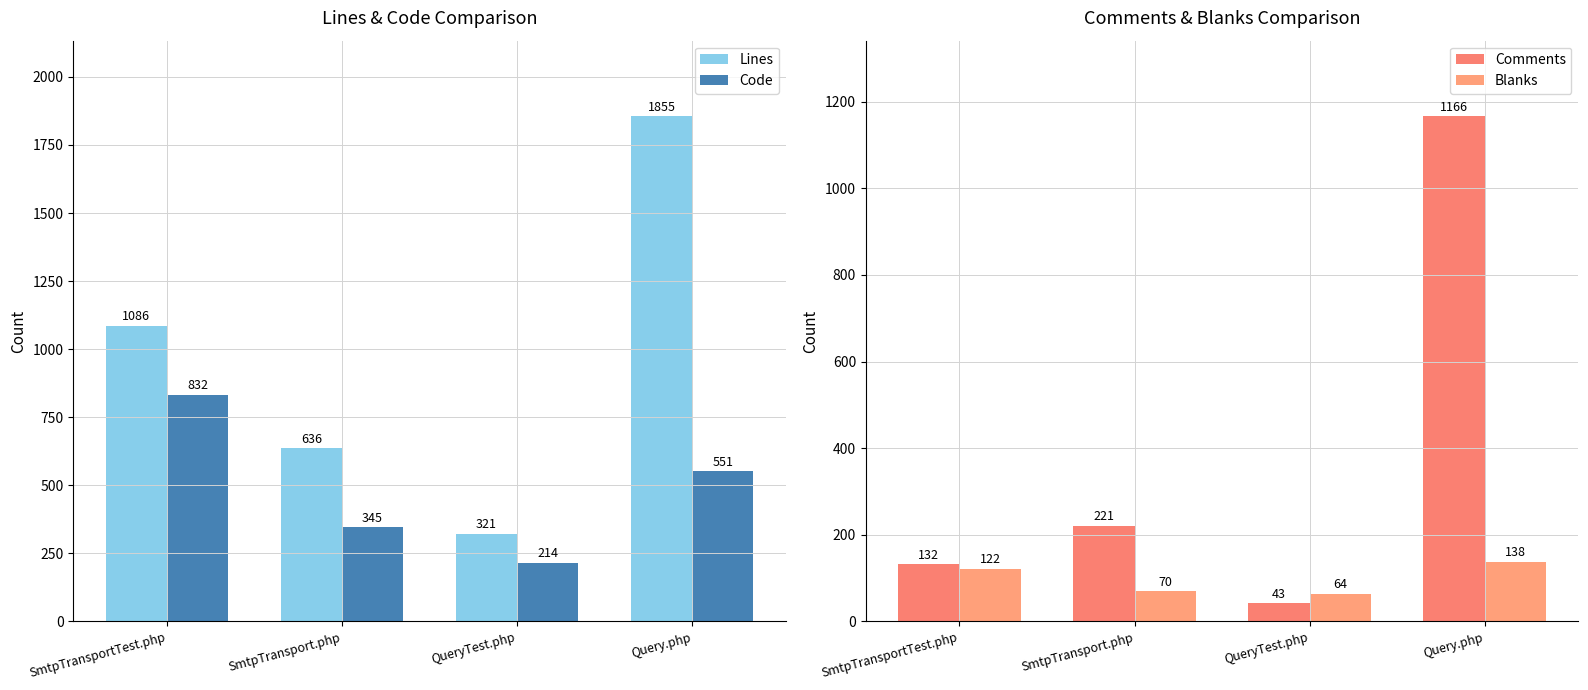

What is the maximum value for Comments?

1166